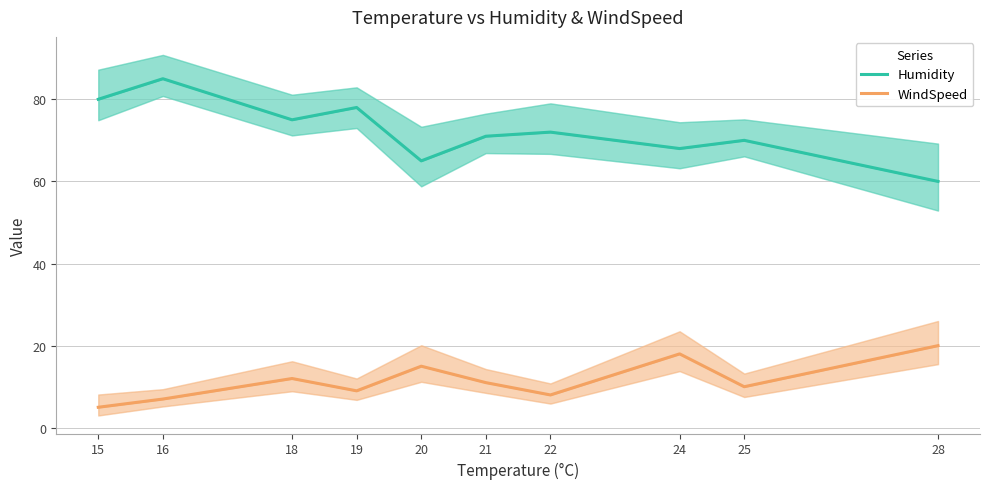

At which label does WindSpeed first exceed 11?

18